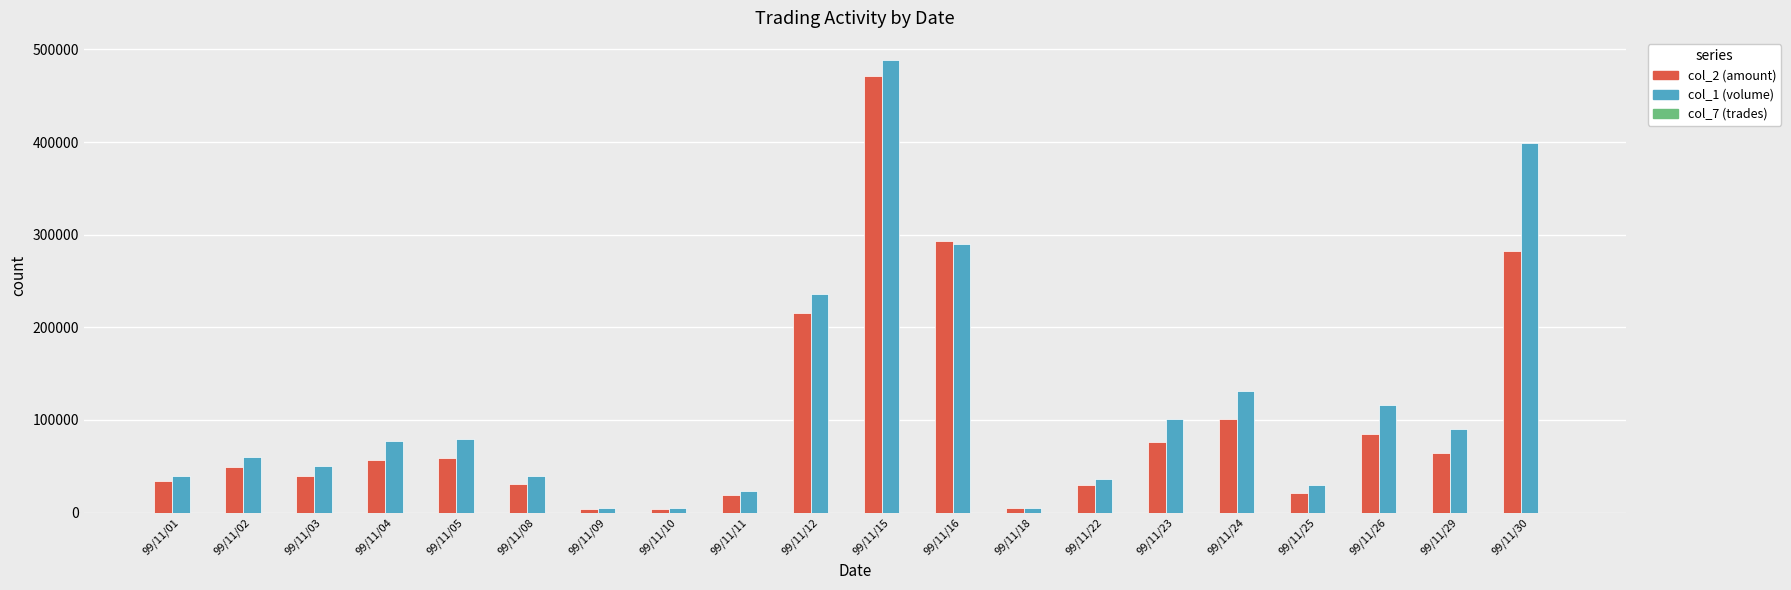

At which category is the sum across all series the highest?

99/11/15